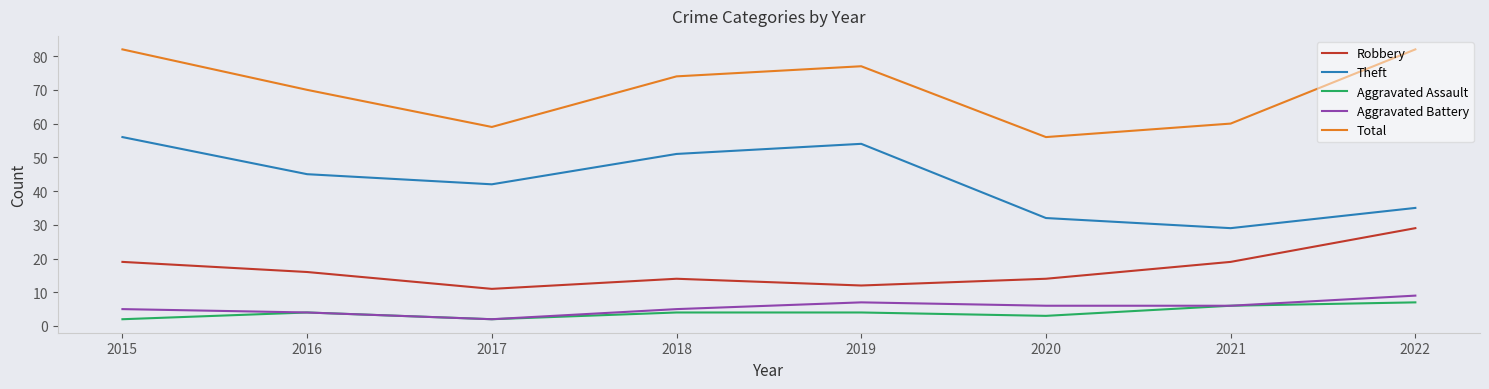

What is the difference between the second highest and minimum values in the Aggravated Assault series?

4